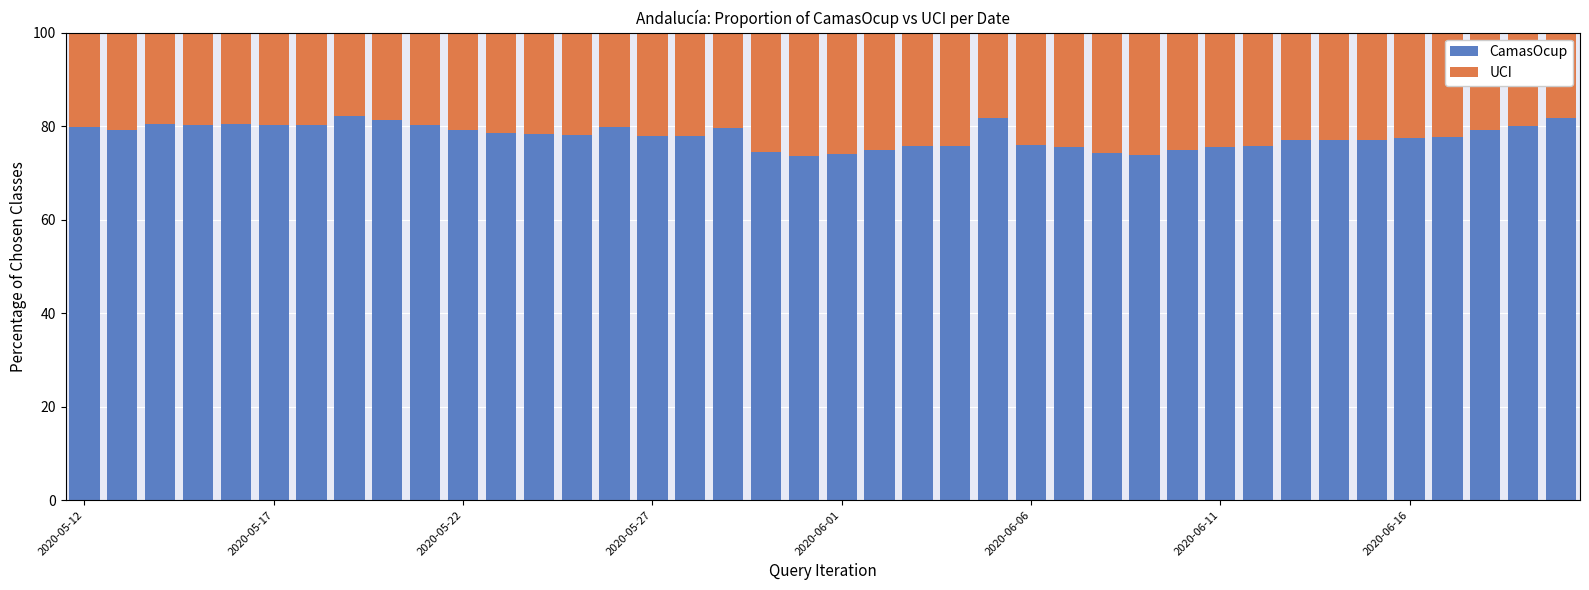

What is the lowest value of the CamasOcup series?

73.6